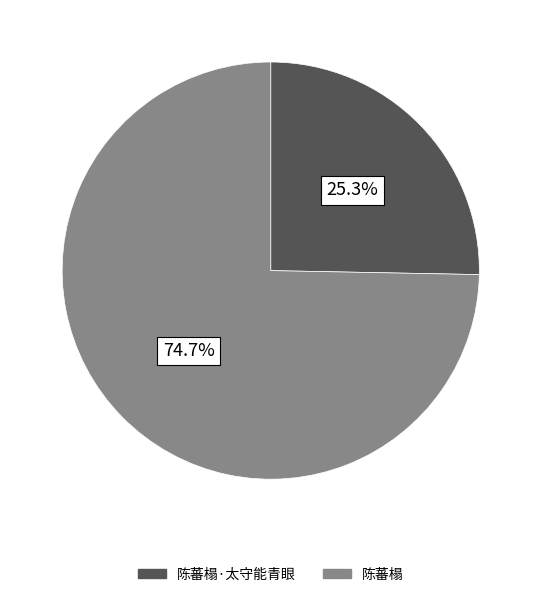

Is there any slice that represents more than half of the pie?

Yes